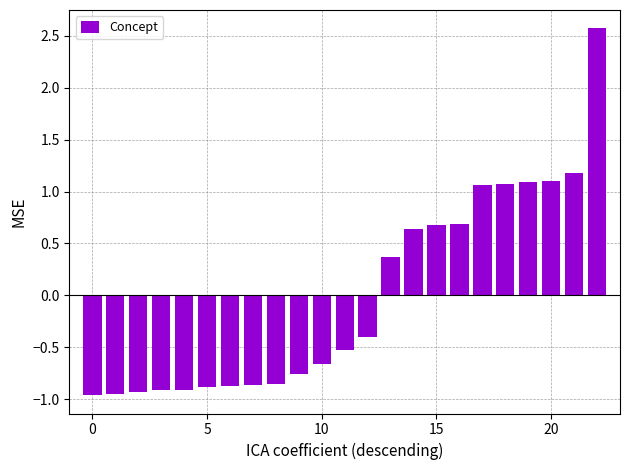

Does the chart contain stacked bars?

No